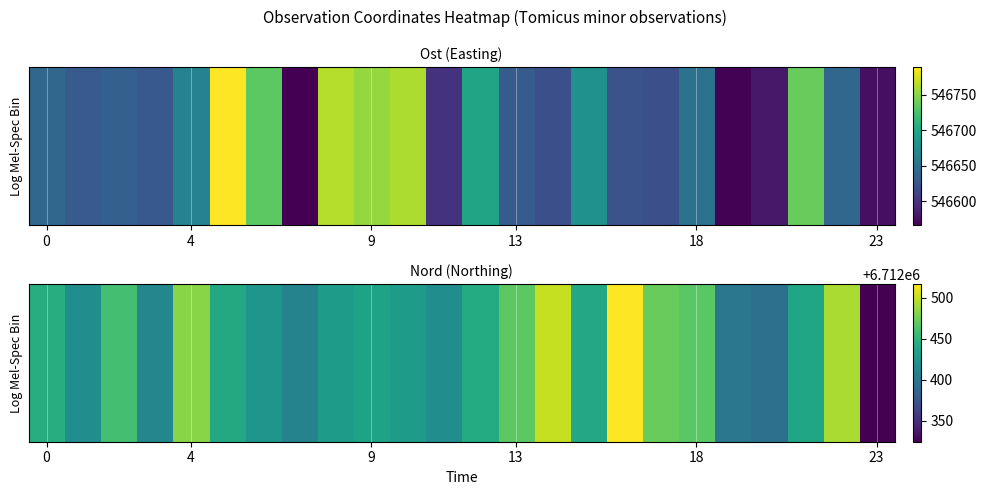

What is the difference between the maximum and minimum values?

192.5